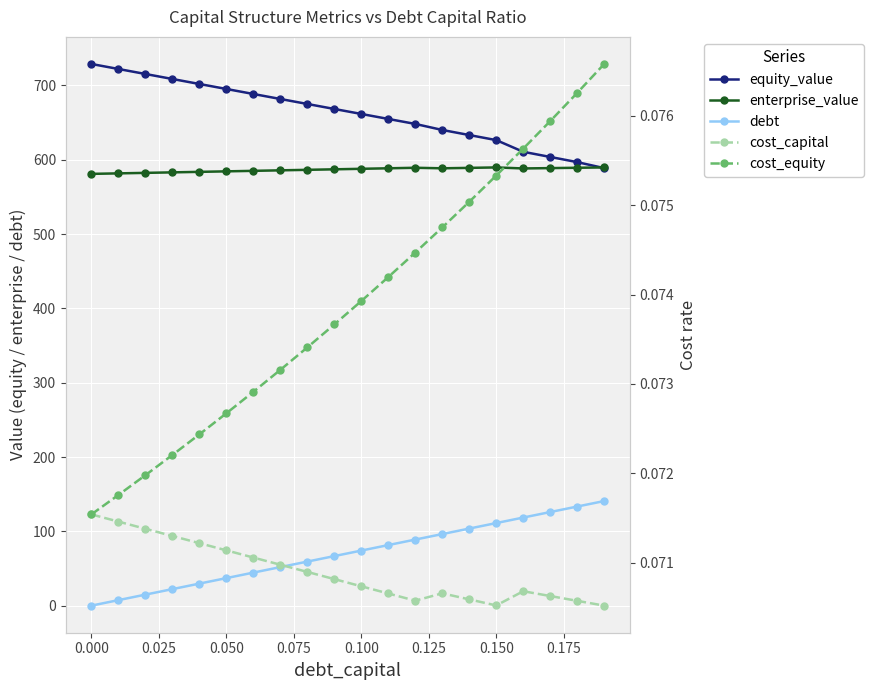

True or false: cost_capital has a value of 0.1 at 0.100.

True